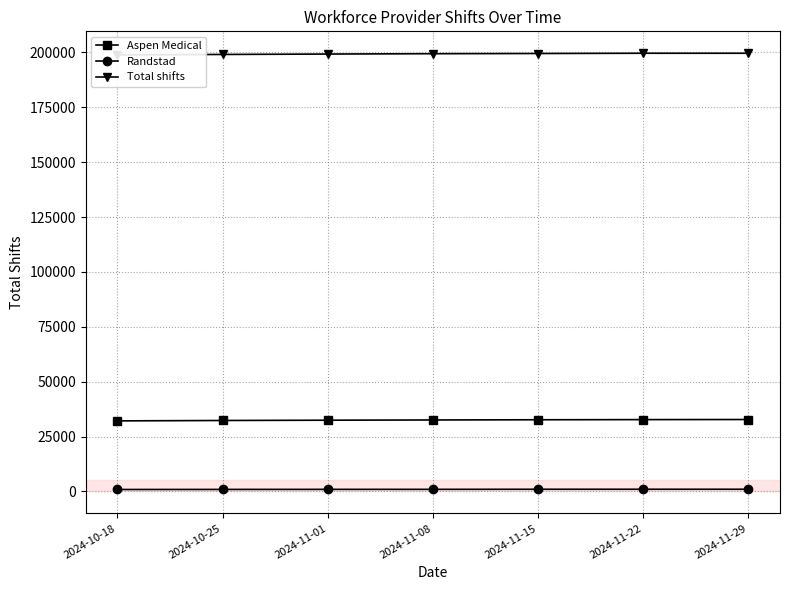

Rank the categories by Total shifts value from lowest to highest.

2024-10-18, 2024-10-25, 2024-11-01, 2024-11-08, 2024-11-15, 2024-11-22, 2024-11-29